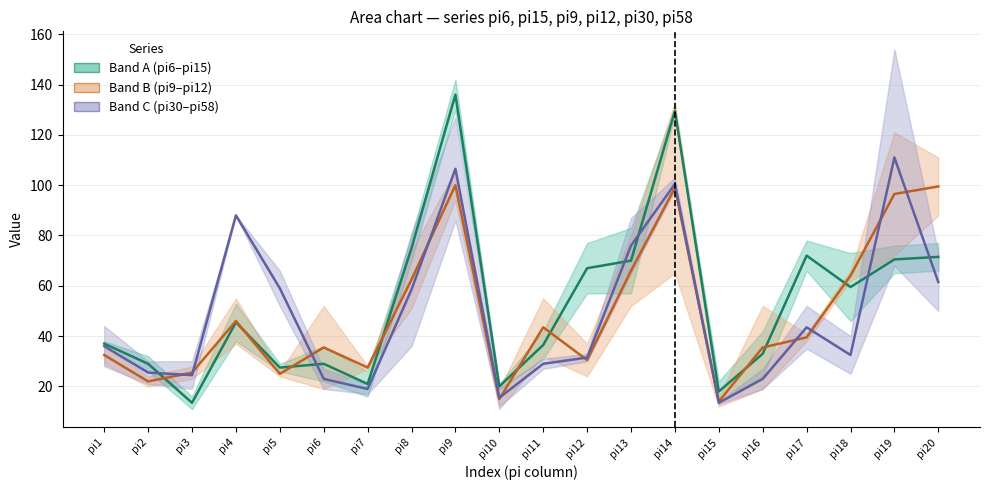

Where is the first local minimum for Band A (pi6–pi15) (mid)?

pi3